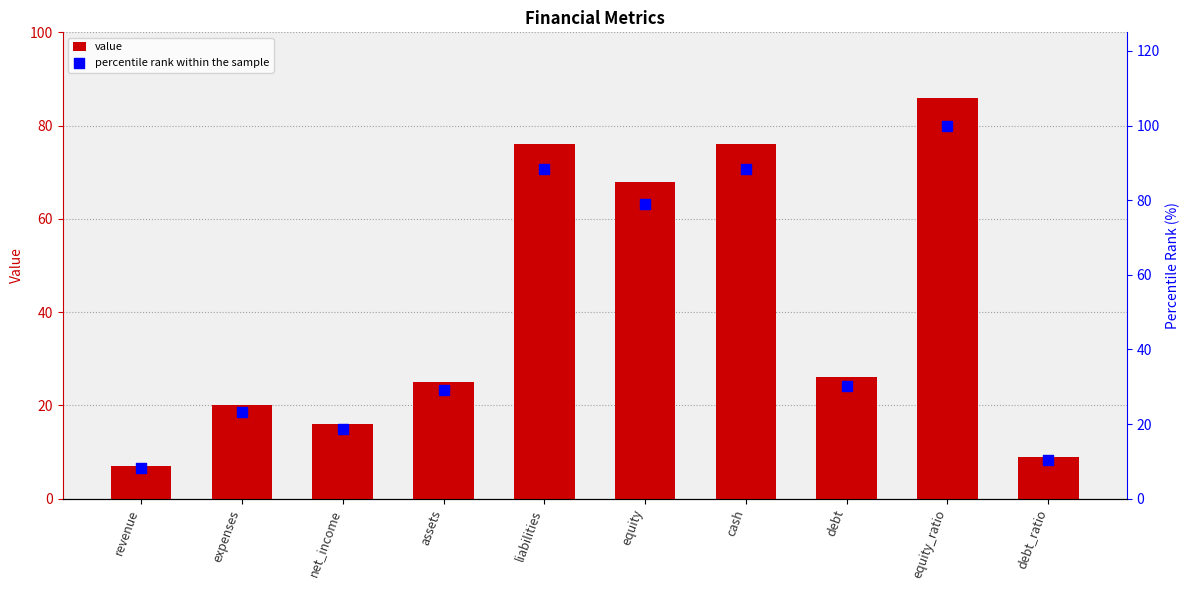

At which category is the sum across all series the highest?

equity_ratio